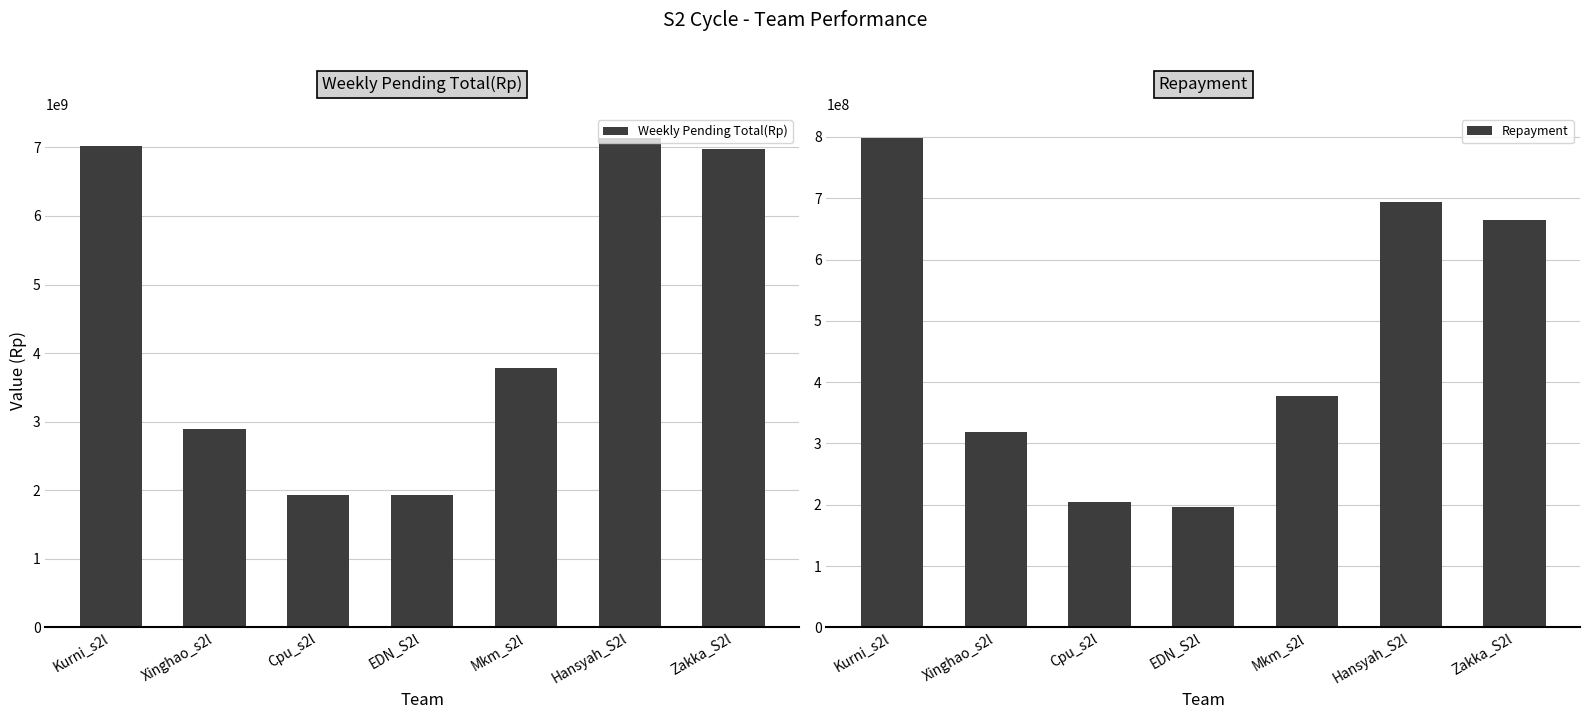

What is the value of the Weekly Pending Total(Rp) bar at the 2nd from the left?

2894233510